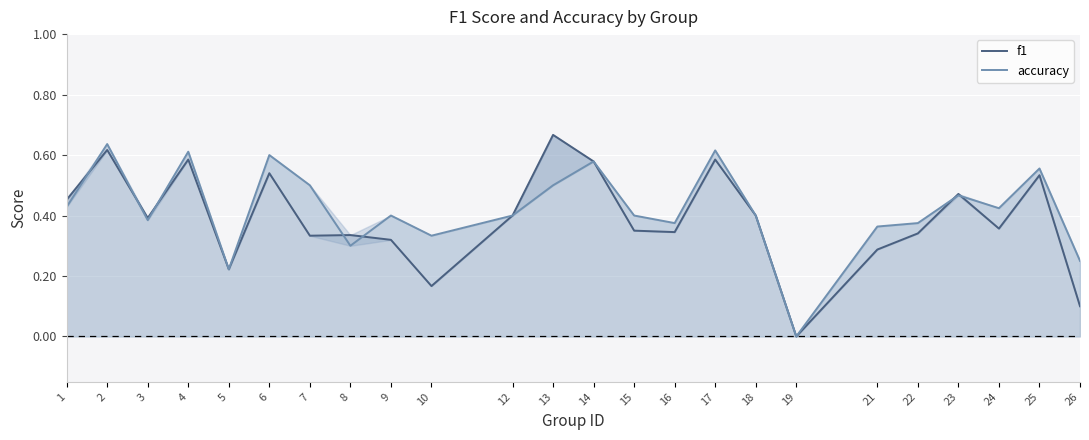

How many data points in accuracy are above 0?

23